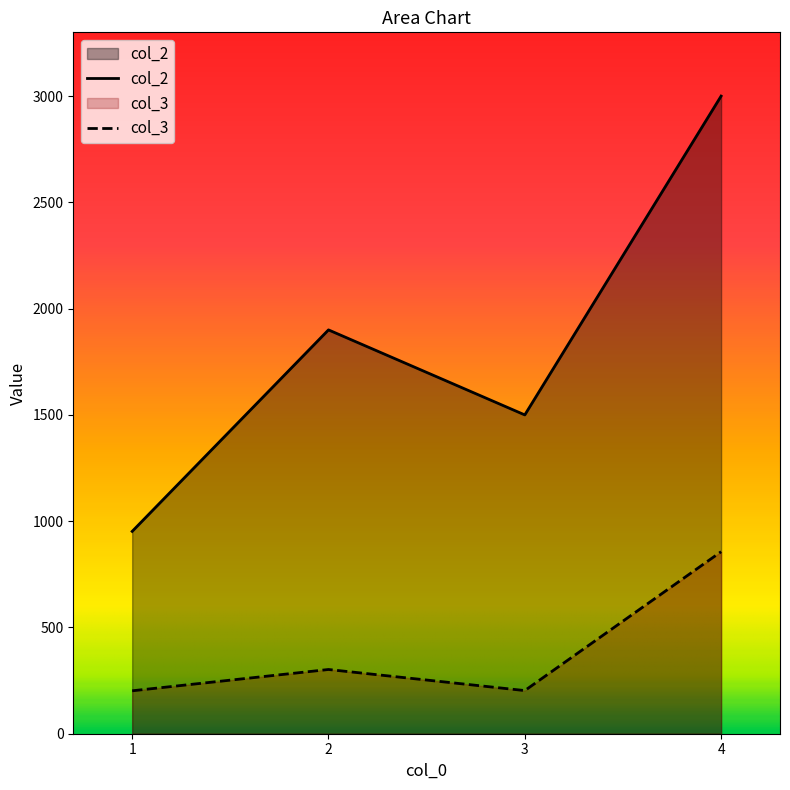

Does the chart display data point markers on the line(s)?

No